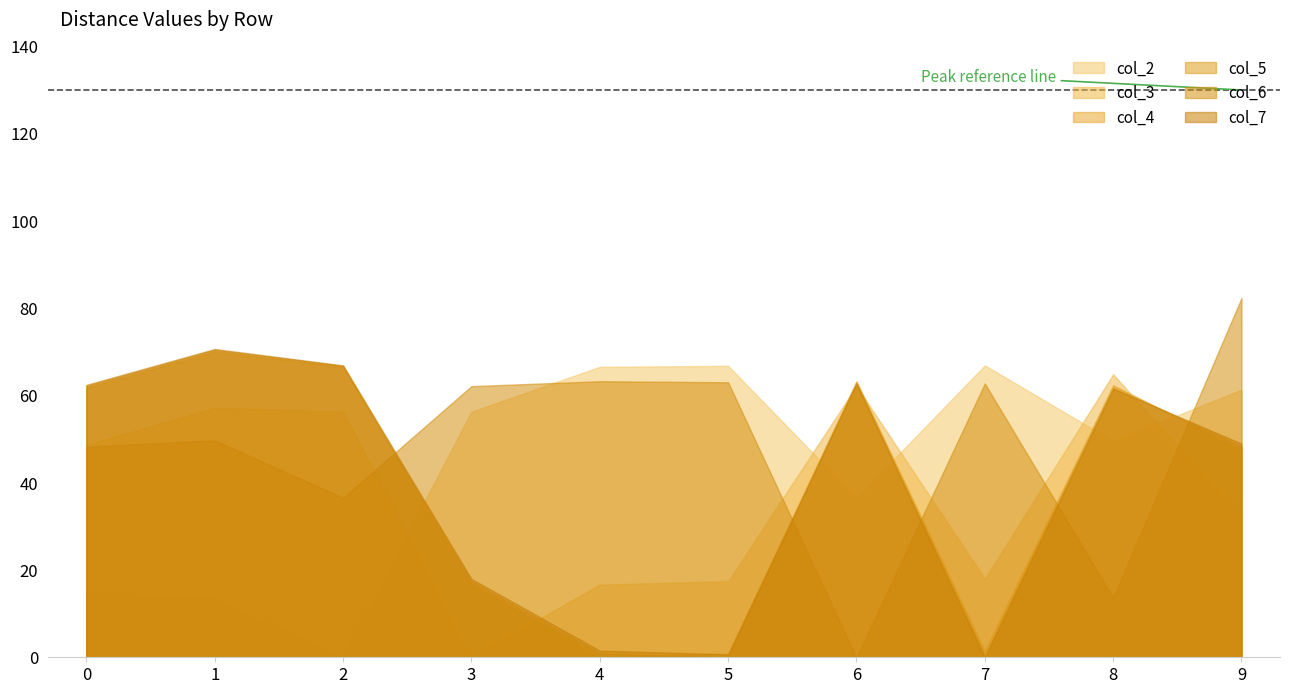

At which category does col_5 reach its first local valley?

5